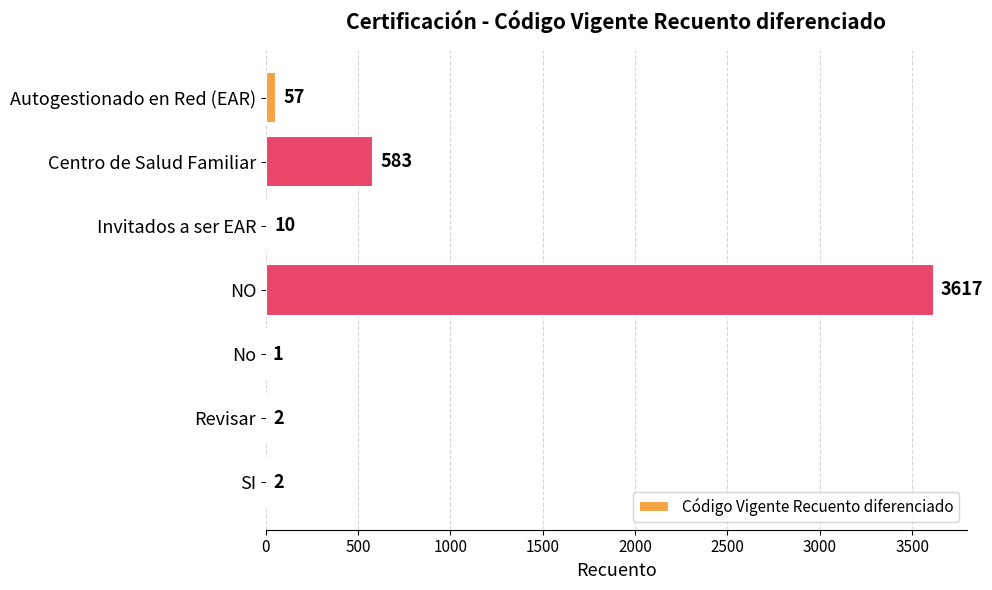

The chart shows a value of 2 at SI. True or false?

True